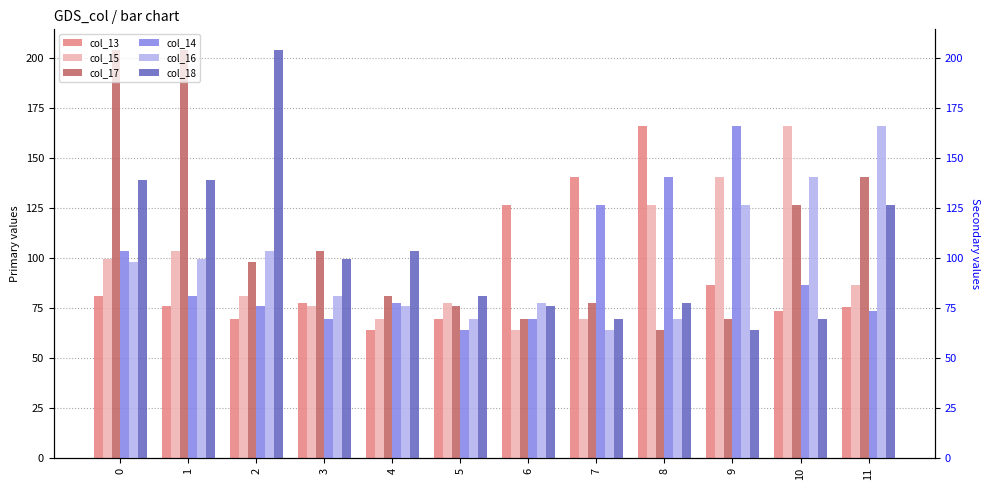

What is the total value across all series at 11?

668.5